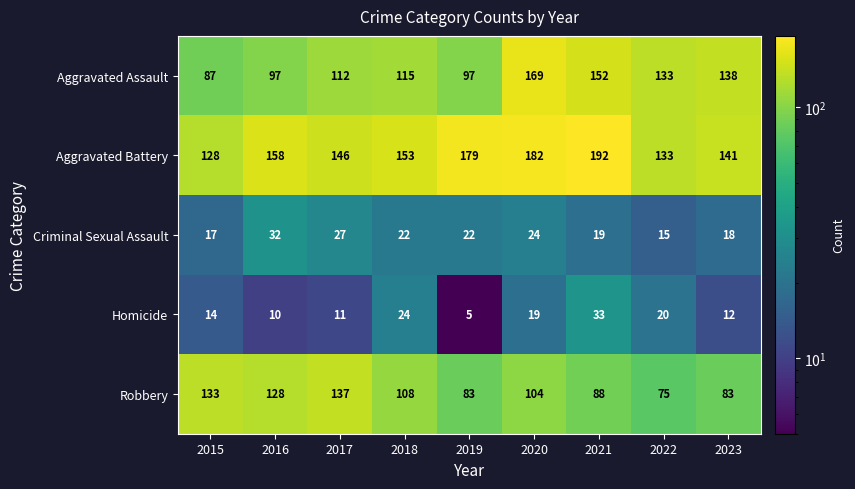

At 2016, list the series in order from largest to smallest.

Aggravated Battery, Robbery, Aggravated Assault, Criminal Sexual Assault, Homicide